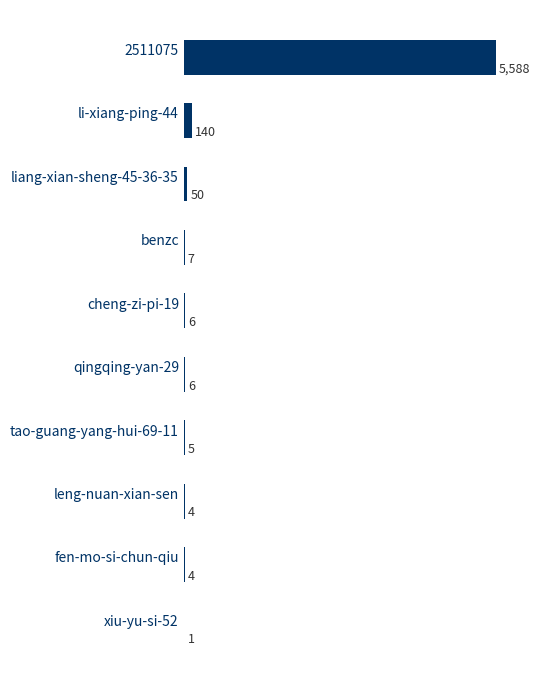

Count the number of categories in the chart.

10